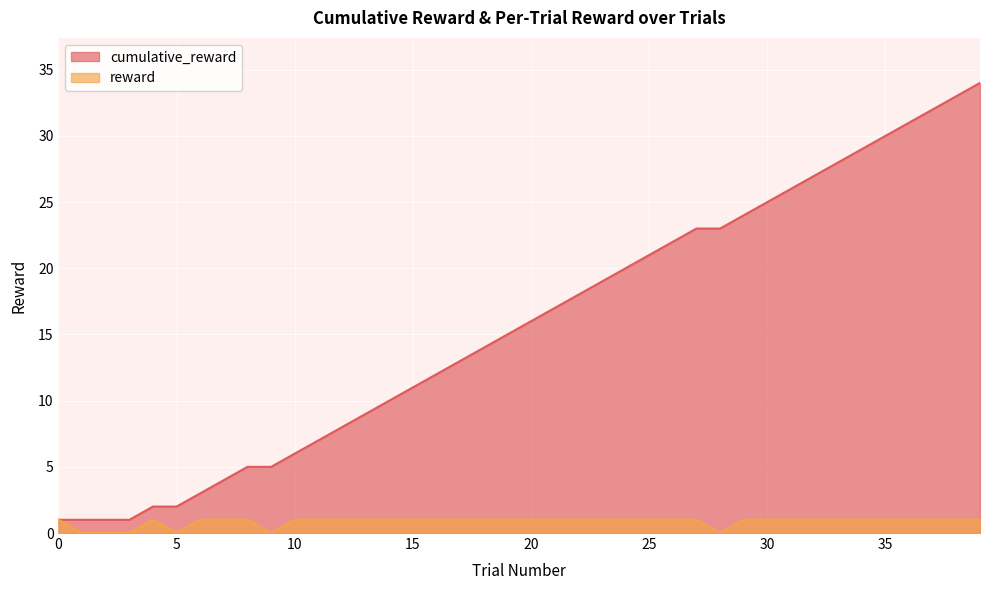

Count the reward values in the range 1 to 2.

34